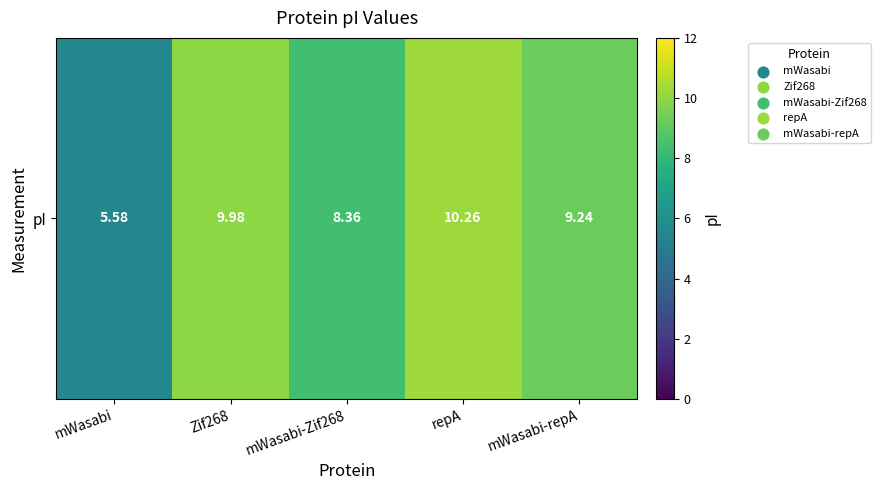

Reading left to right, transcribe all the data shown in this chart.

mWasabi=5.6	Zif268=10.0	mWasabi-Zif268=8.4	repA=10.3	mWasabi-repA=9.2